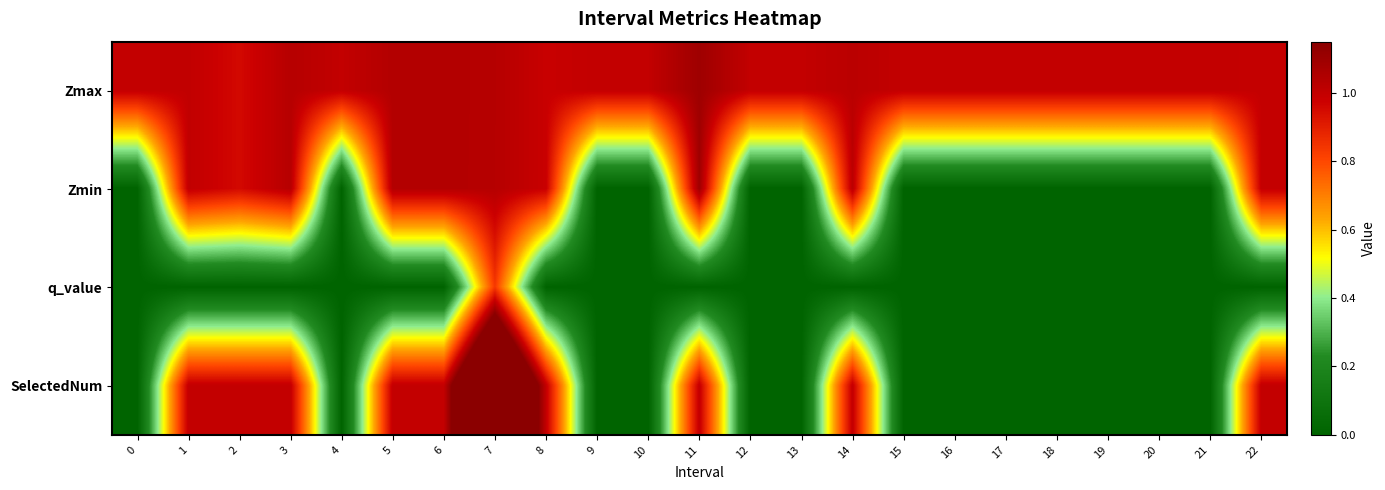

What is the total value across all series at 3?

3.1